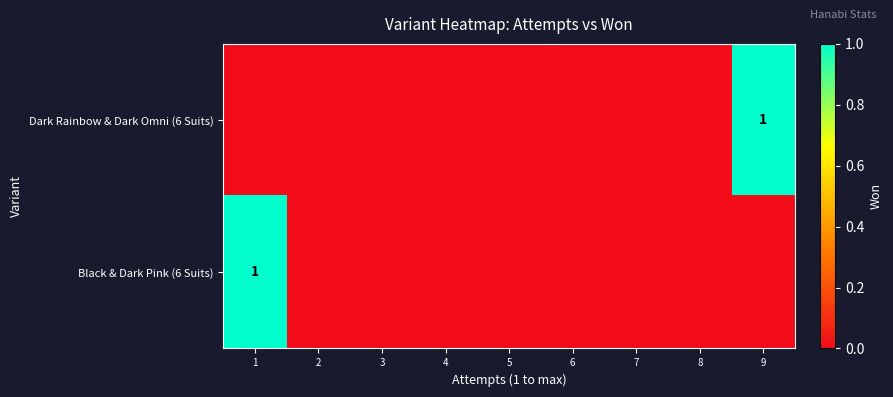

List the series in order of their peak value, highest first.

Dark Rainbow & Dark Omni (6 Suits), Black & Dark Pink (6 Suits)